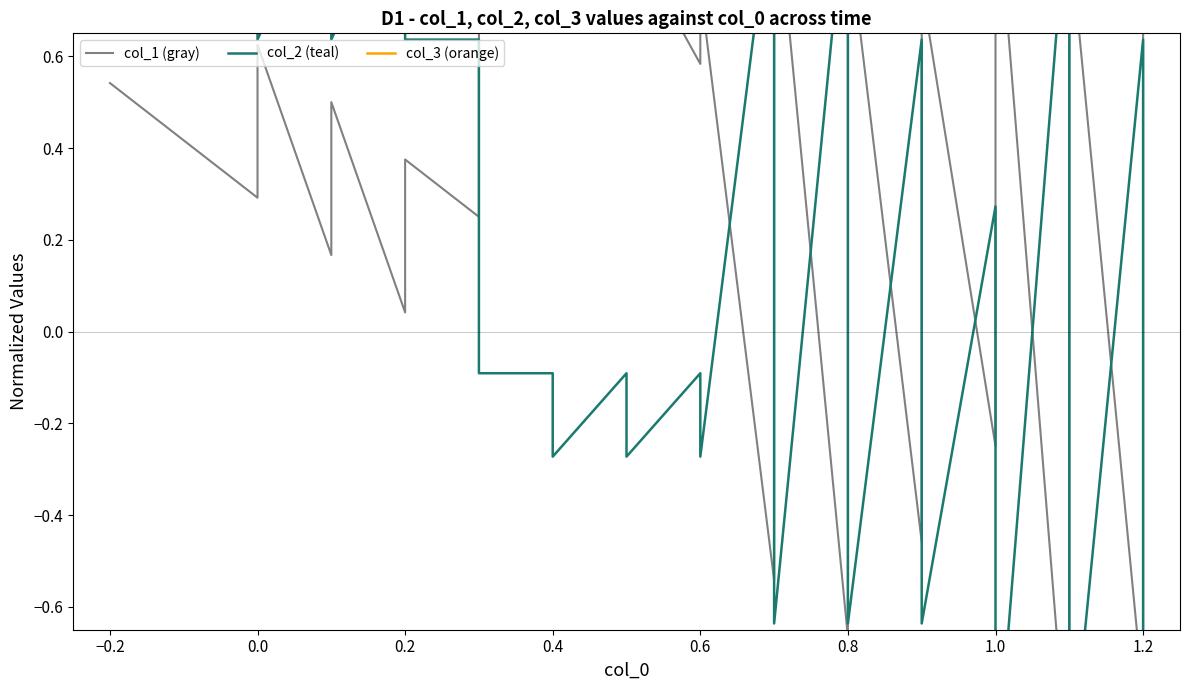

True or false: col_1 (gray) and col_3 (orange) intersect in this chart.

False